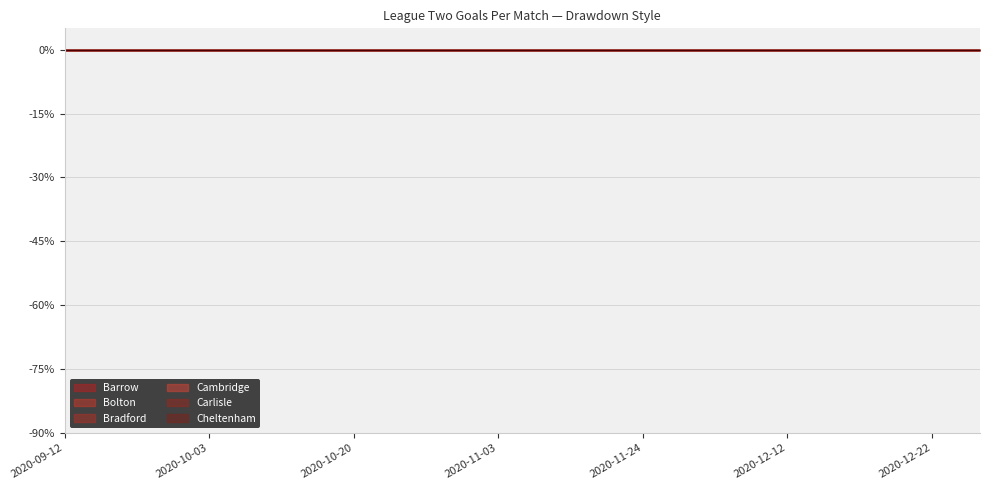

What is the value of the Carlisle point at the 12th from the left?

1